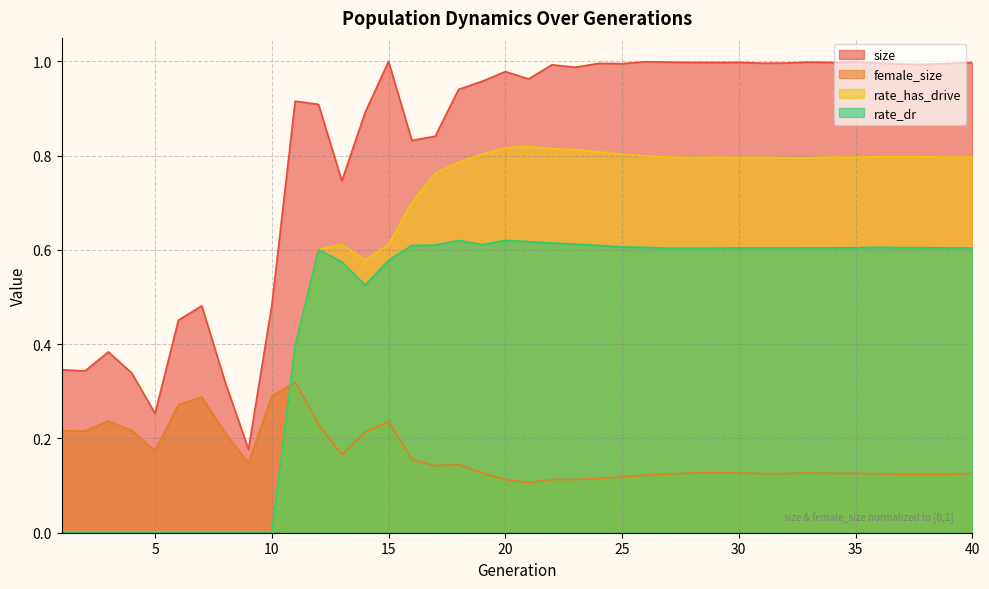

Reading left to right, extract all data points from this chart.

size: 1=0.3	2=0.3	3=0.4	4=0.3	5=0.3	6=0.5	7=0.5	8=0.3	9=0.2	10=0.5	11=0.9	12=0.9	13=0.7	14=0.9	15=1.0	16=0.8	17=0.8	18=0.9	19=1.0	20=1.0	21=1.0	22=1.0	23=1.0	24=1.0	25=1.0	26=1.0	27=1.0	28=1.0	29=1.0	30=1.0	31=1.0	32=1.0	33=1.0	34=1.0	35=1.0	36=1.0	37=1.0	38=1.0	39=1.0	40=1.0
female_size: 1=0.2	2=0.2	3=0.2	4=0.2	5=0.2	6=0.3	7=0.3	8=0.2	9=0.1	10=0.3	11=0.3	12=0.2	13=0.2	14=0.2	15=0.2	16=0.2	17=0.1	18=0.1	19=0.1	20=0.1	21=0.1	22=0.1	23=0.1	24=0.1	25=0.1	26=0.1	27=0.1	28=0.1	29=0.1	30=0.1	31=0.1	32=0.1	33=0.1	34=0.1	35=0.1	36=0.1	37=0.1	38=0.1	39=0.1	40=0.1
rate_dr: 1=0.0	2=0.0	3=0.0	4=0.0	5=0.0	6=0.0	7=0.0	8=0.0	9=0.0	10=0.0	11=0.4	12=0.6	13=0.6	14=0.5	15=0.6	16=0.6	17=0.6	18=0.6	19=0.6	20=0.6	21=0.6	22=0.6	23=0.6	24=0.6	25=0.6	26=0.6	27=0.6	28=0.6	29=0.6	30=0.6	31=0.6	32=0.6	33=0.6	34=0.6	35=0.6	36=0.6	37=0.6	38=0.6	39=0.6	40=0.6
rate_has_drive: 1=0.0	2=0.0	3=0.0	4=0.0	5=0.0	6=0.0	7=0.0	8=0.0	9=0.0	10=0.0	11=0.4	12=0.6	13=0.6	14=0.6	15=0.6	16=0.7	17=0.8	18=0.8	19=0.8	20=0.8	21=0.8	22=0.8	23=0.8	24=0.8	25=0.8	26=0.8	27=0.8	28=0.8	29=0.8	30=0.8	31=0.8	32=0.8	33=0.8	34=0.8	35=0.8	36=0.8	37=0.8	38=0.8	39=0.8	40=0.8